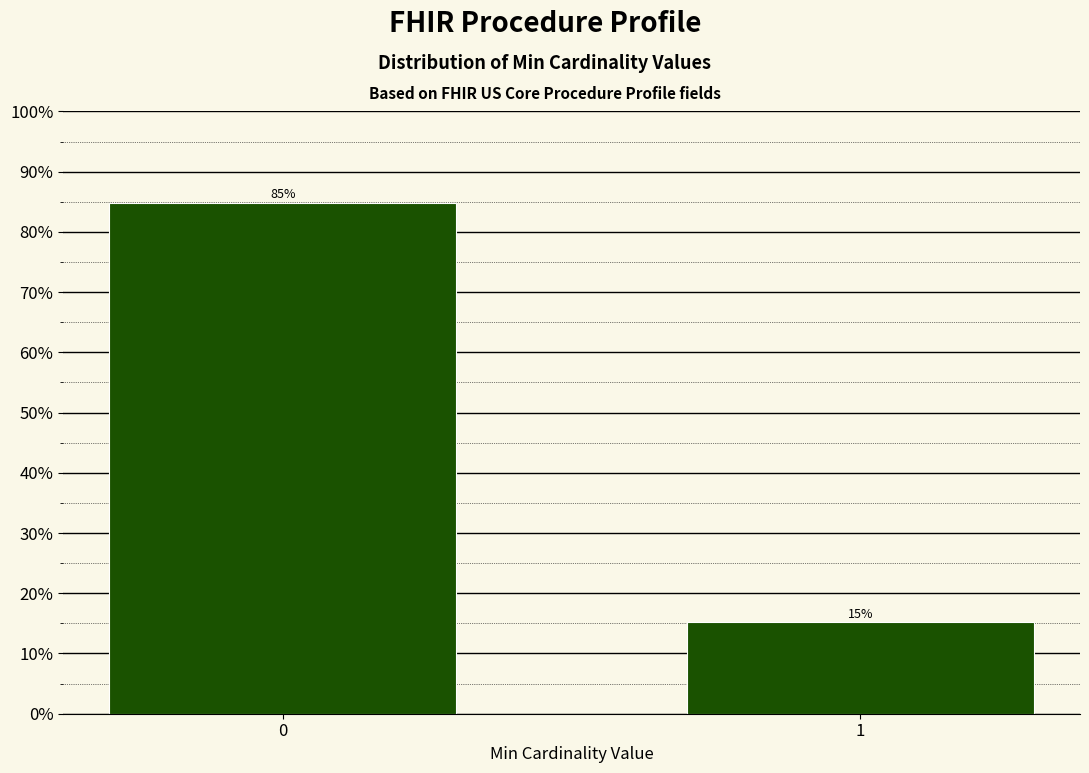

What is the value of the 1st bar from the left?

84.8